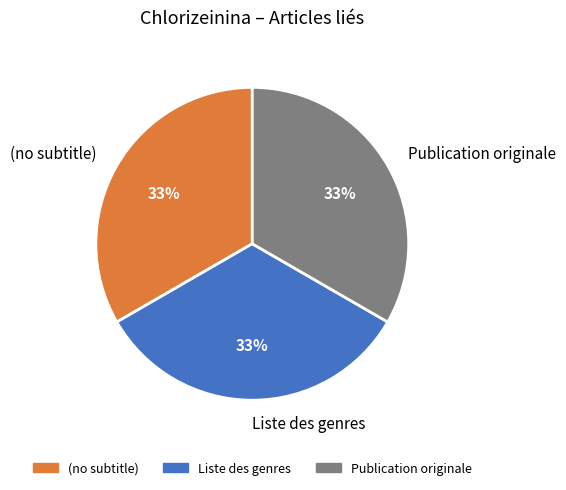

Does any single category account for the majority?

No